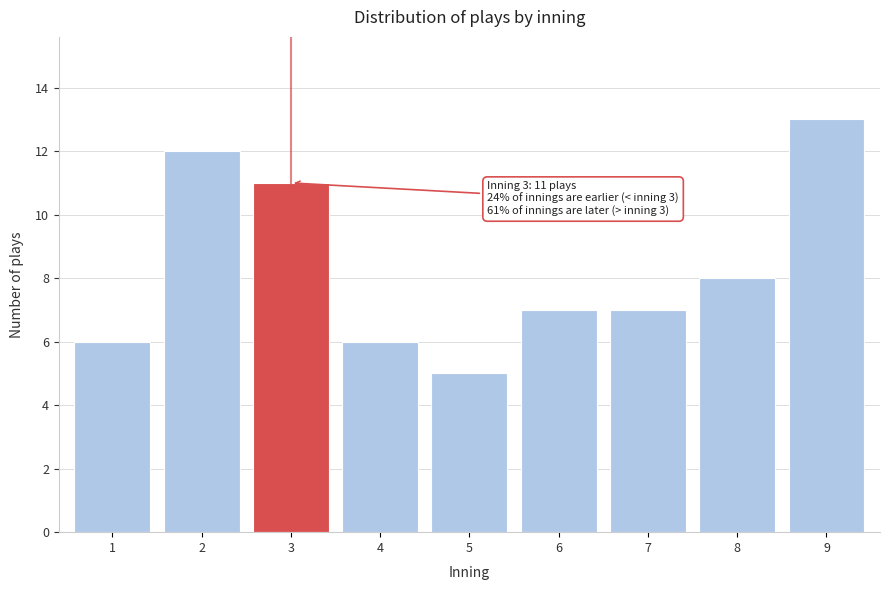

Reading left to right, list all the values displayed in this chart.

1=6	2=12	3=11	4=6	5=5	6=7	7=7	8=8	9=13